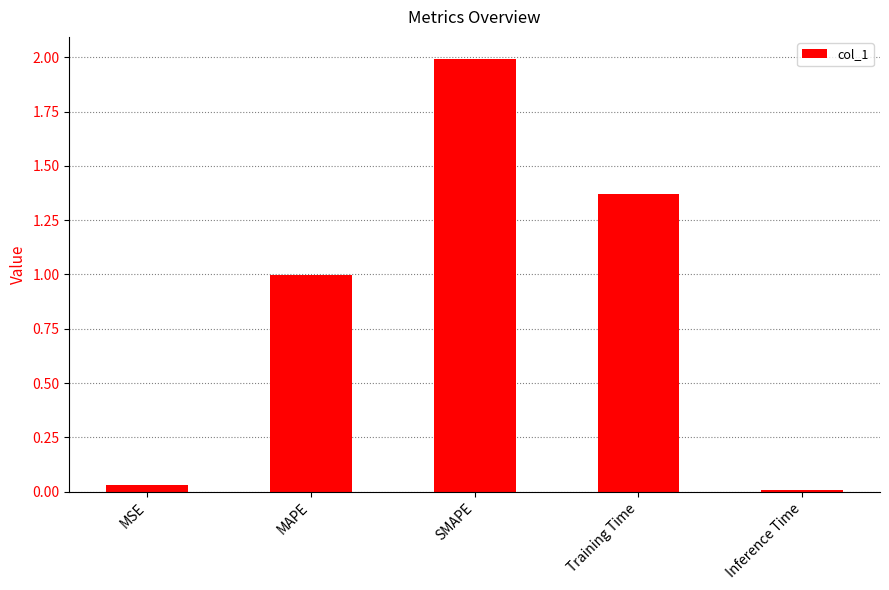

What is the difference between the values at SMAPE and MSE?

2.0